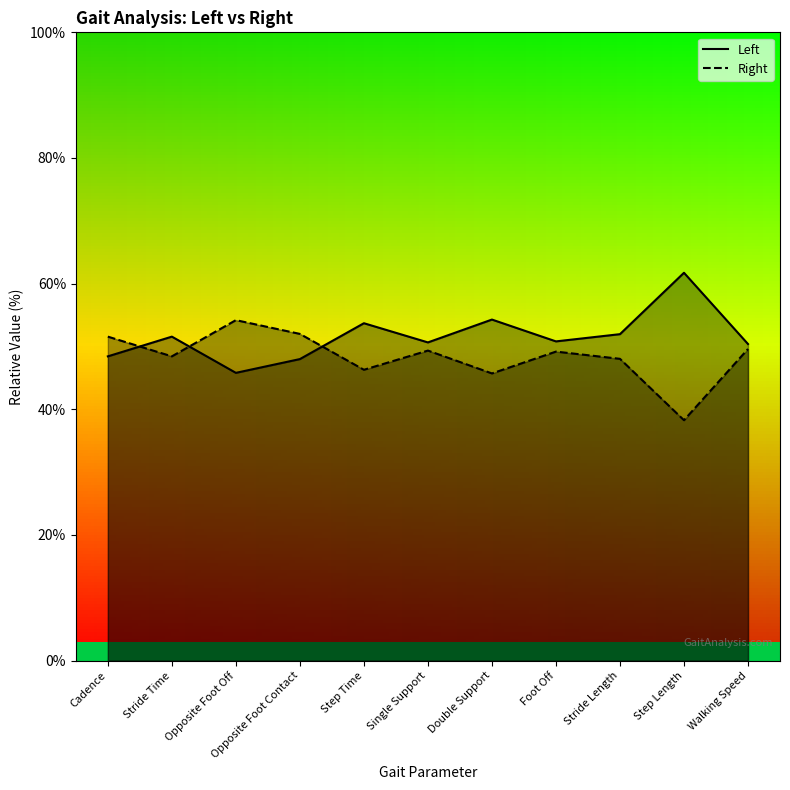

What is the sum of all Right values?

532.7